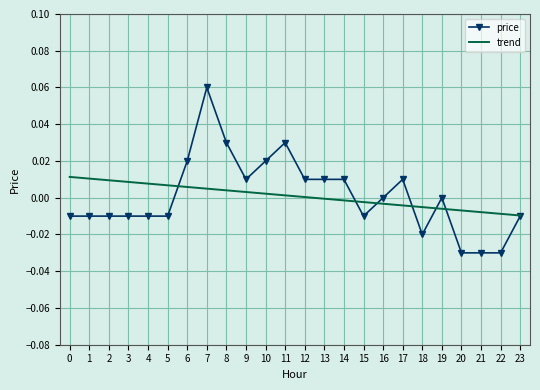

Rank the series by their maximum value, from lowest to highest.

trend, price